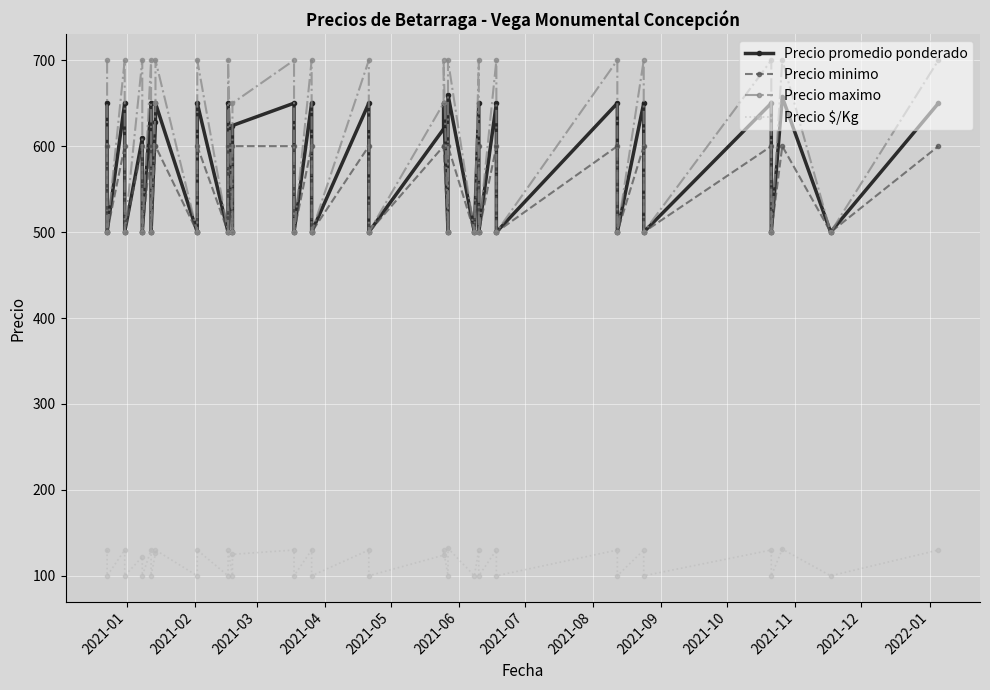

How many lines are shown in the chart?

4